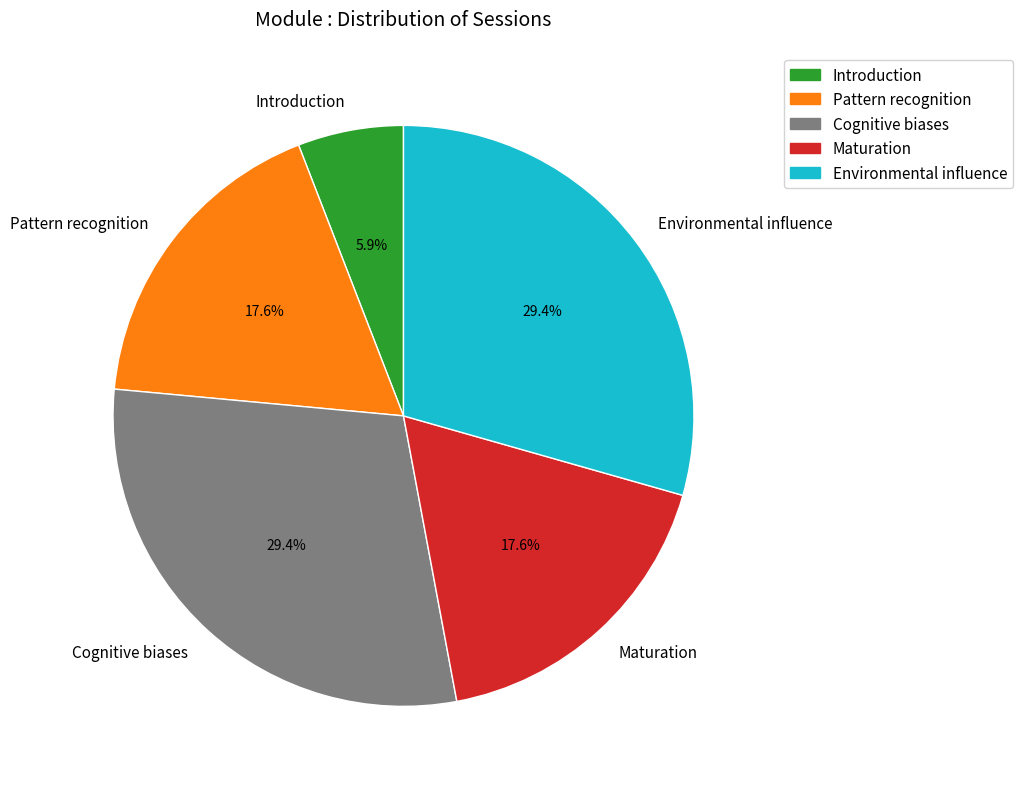

Which has a higher value, Maturation or Cognitive biases?

Cognitive biases